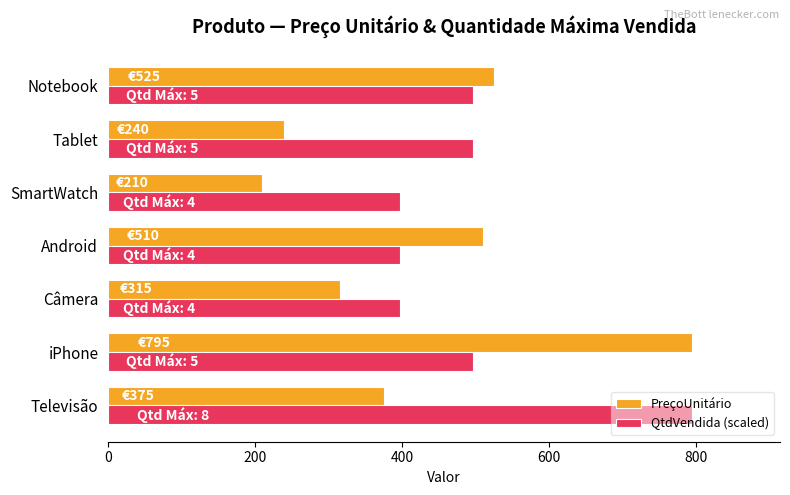

What are all the series names shown in the legend?

PreçoUnitário, QtdVendida (scaled)